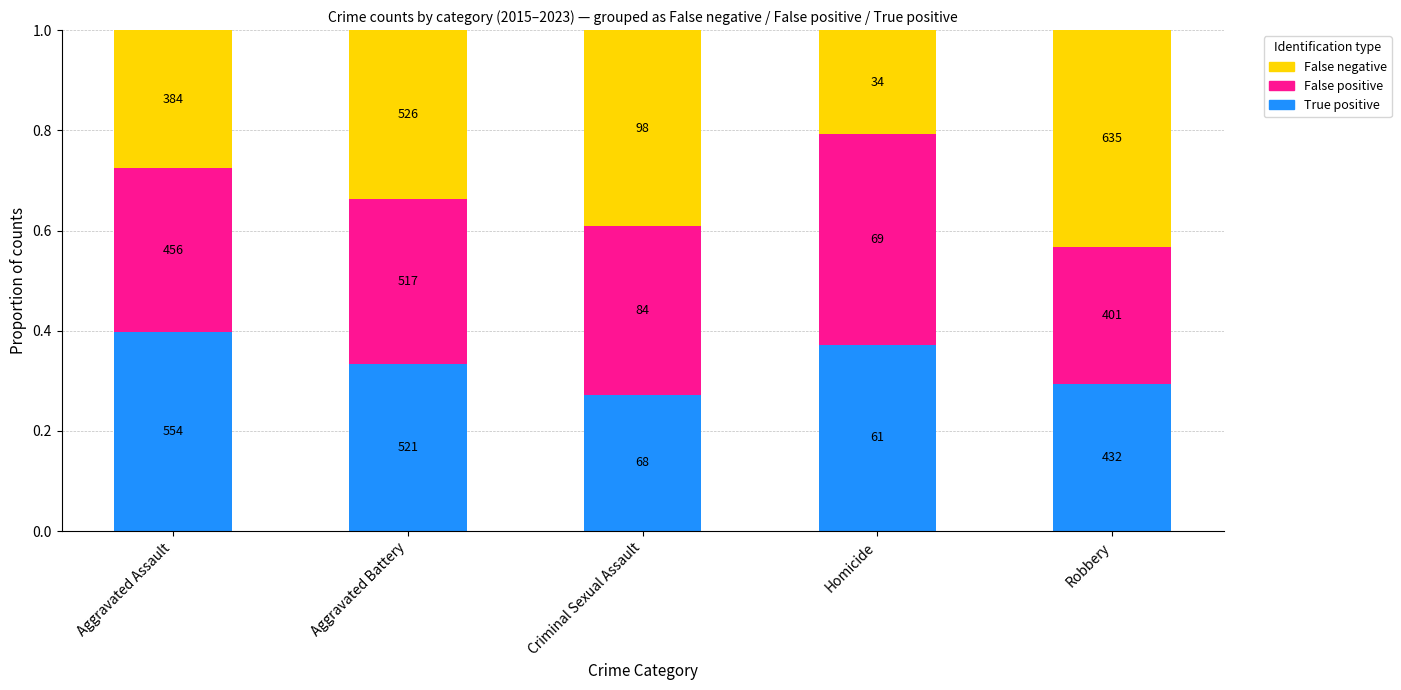

What are all the series names shown in the legend?

False negative, False positive, True positive